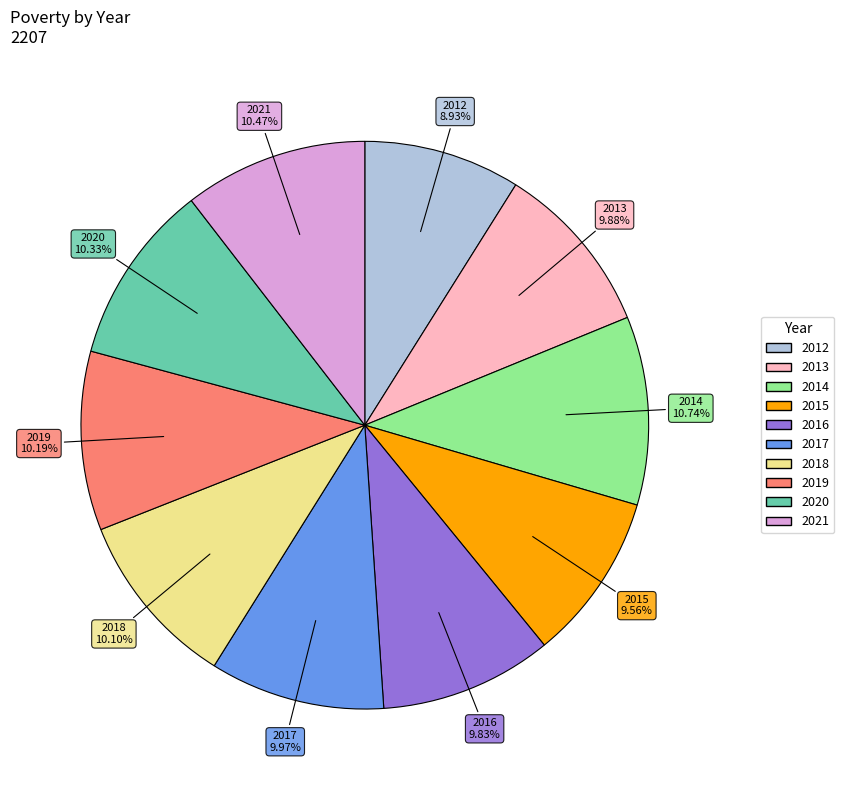

Is 2019 the majority of the pie?

No